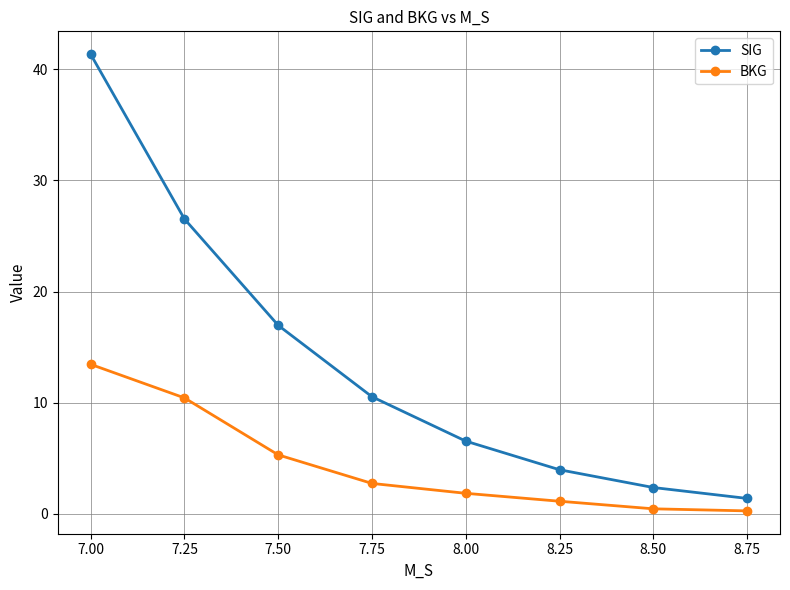

What is the label of the 6th point from the right?

7.50